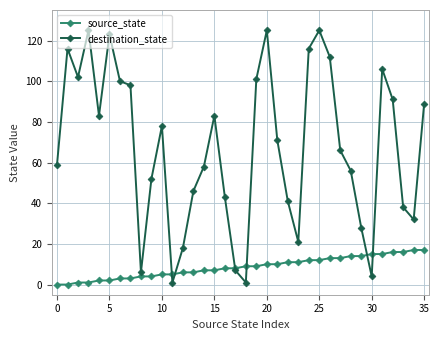

True or false: destination_state has more than 0 interior local peaks.

True